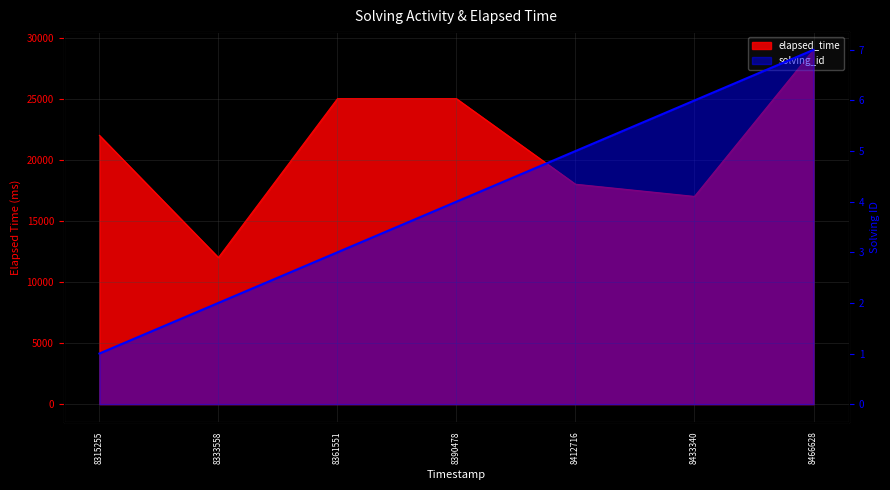

Which series changed the most between 8333558 and 8361551?

elapsed_time